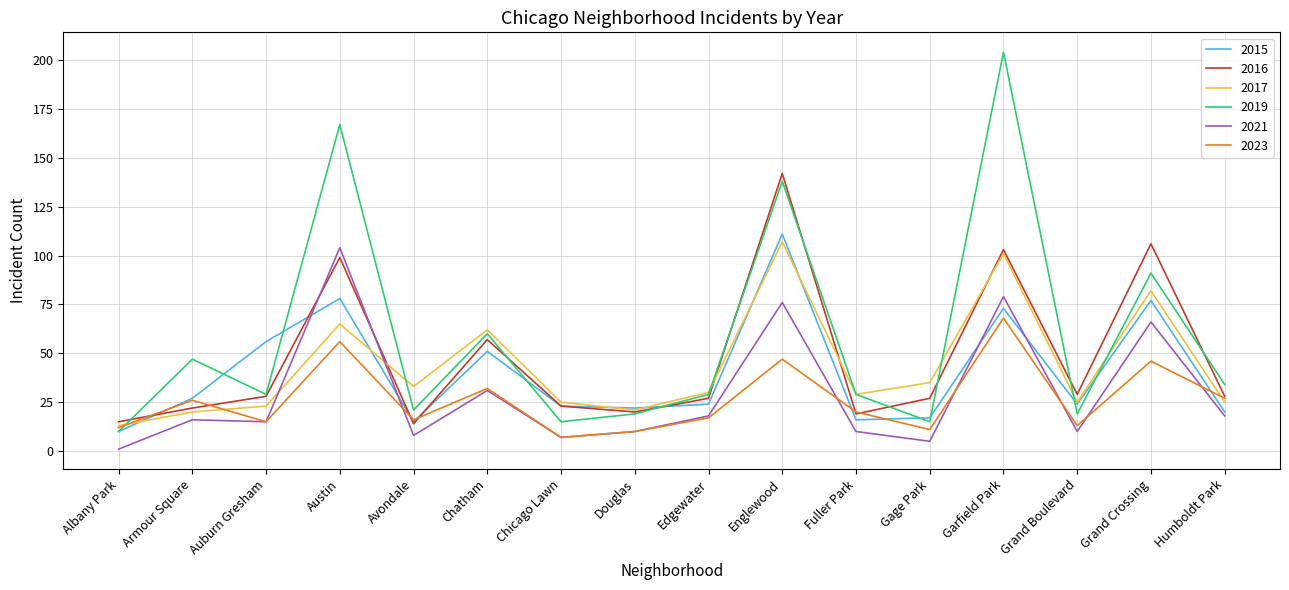

Which series has the widest spread of values?

2019